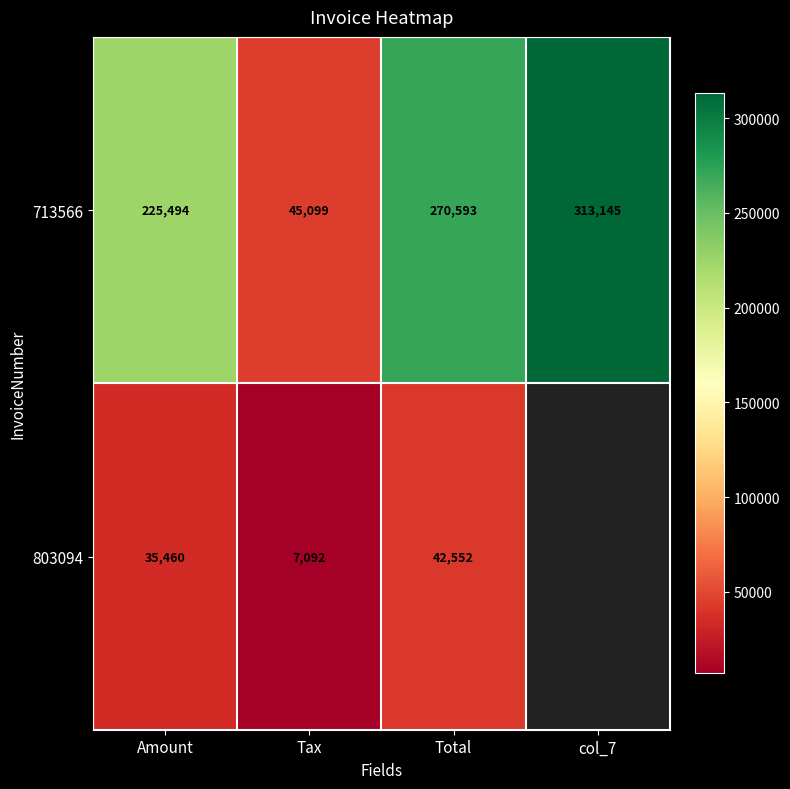

At which category does the chart reach its minimum across all series?

Tax